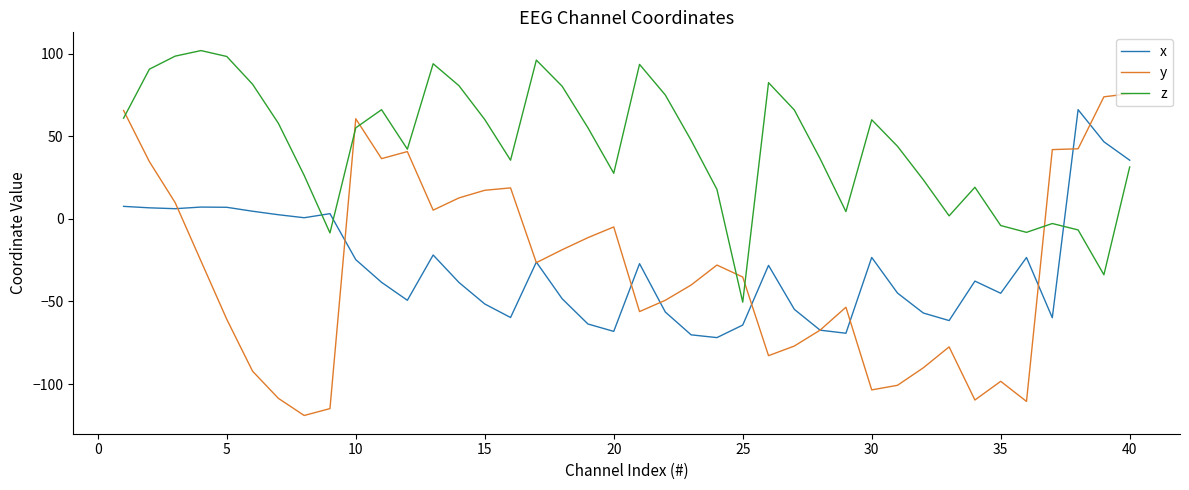

True or false: z and x cross at least once.

True